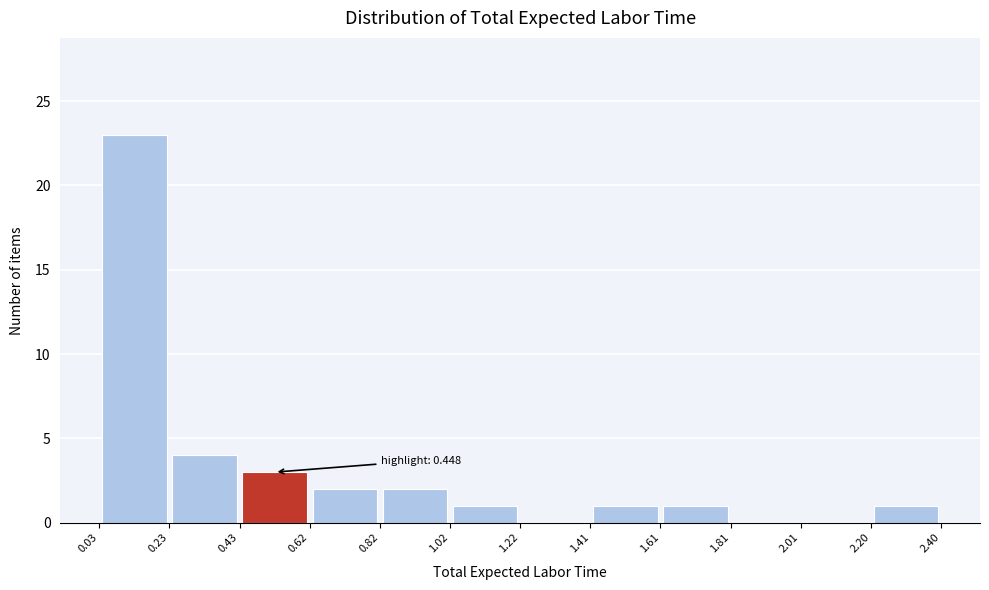

Which range on the x-axis has the tallest bar?

0.03 to 0.23